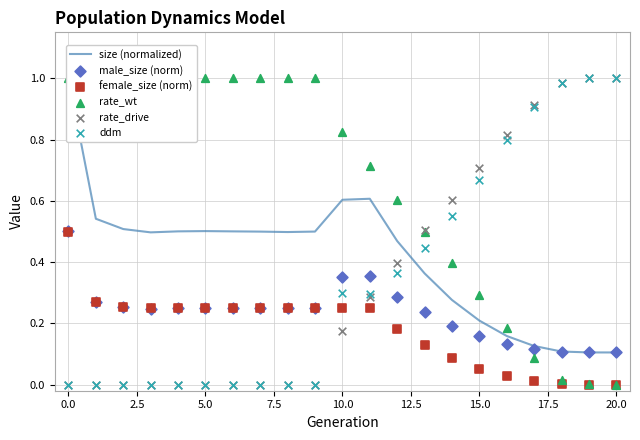

Which series has the widest spread of Y values?

rate_wt